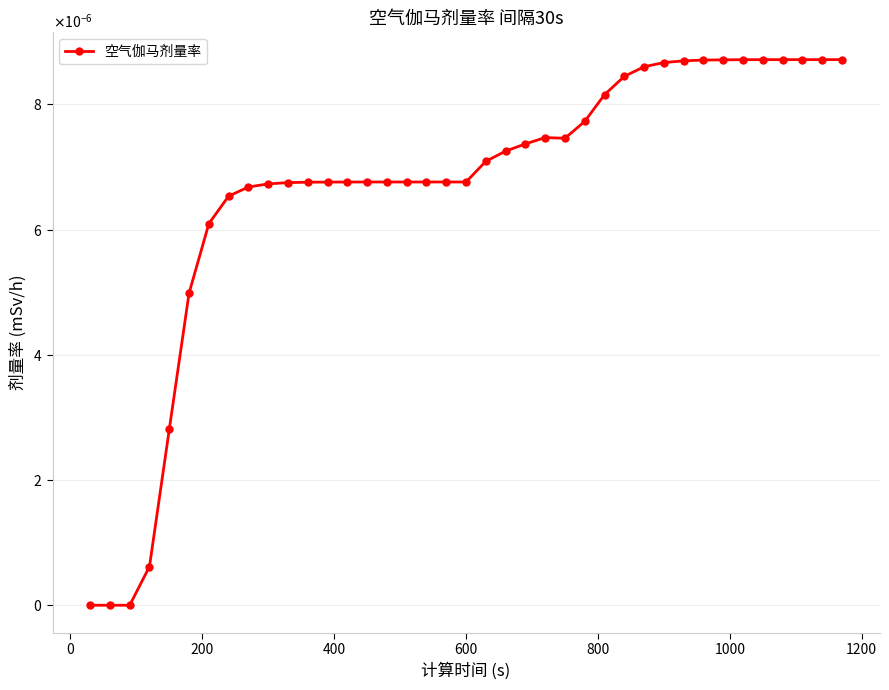

True or false: there are more than 0 points higher than both neighbors.

True